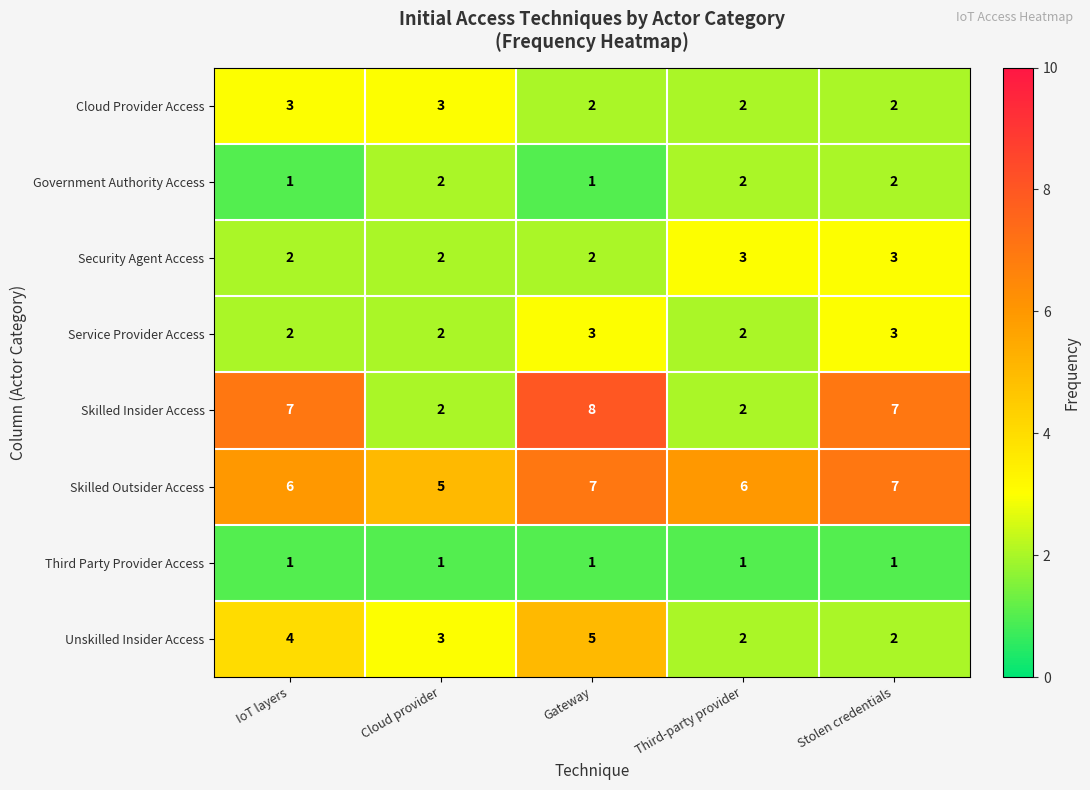

What is the average value of the Skilled Outsider Access series?

6